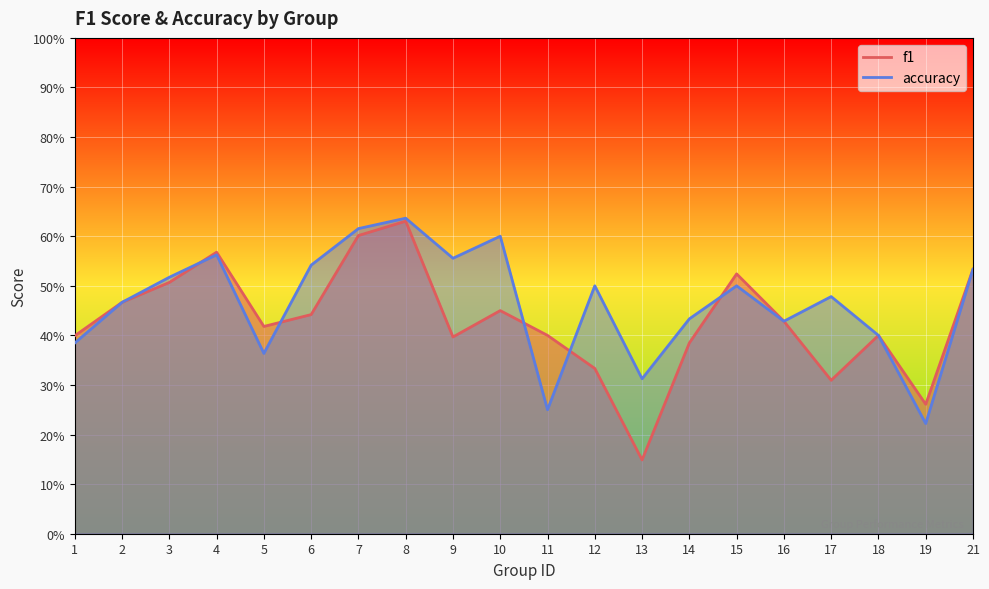

What is the difference between the second highest and second lowest values in the accuracy series?

0.4